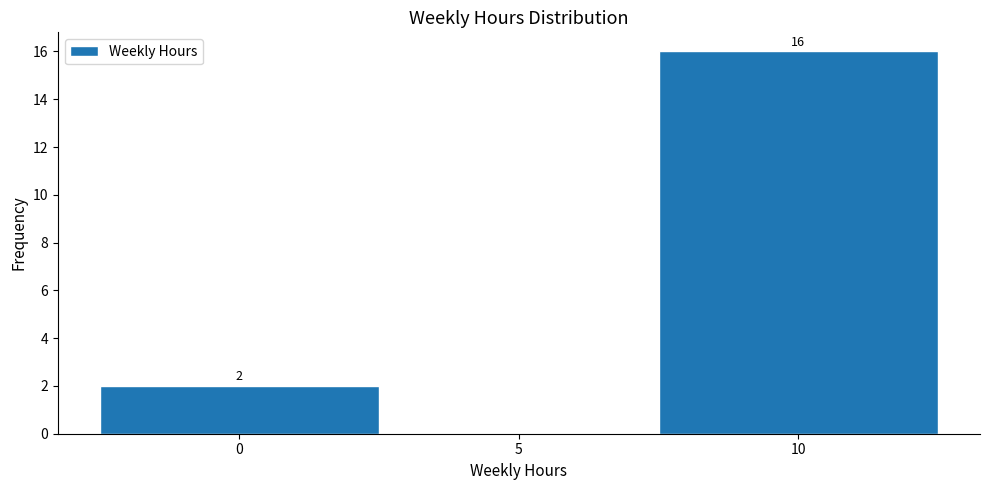

Over which range of the x-axis is the bar tallest?

7.5 to 12.5